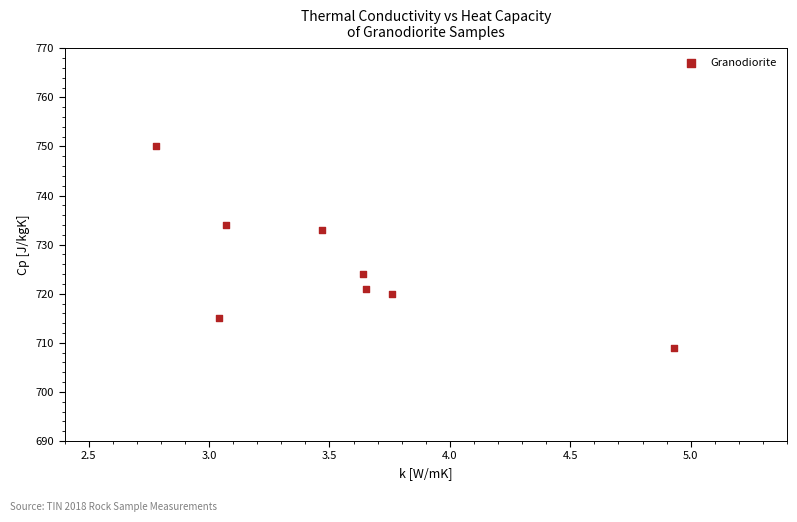

What is the range of Y values (max minus min)?

41